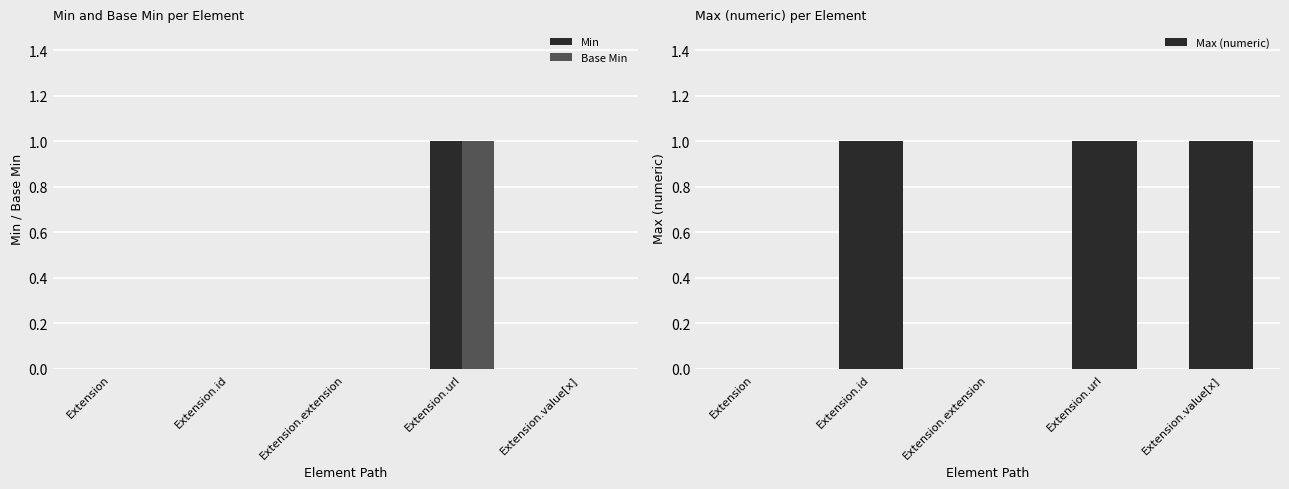

Is it true that Max (numeric) equals 0 at Extension.extension?

False